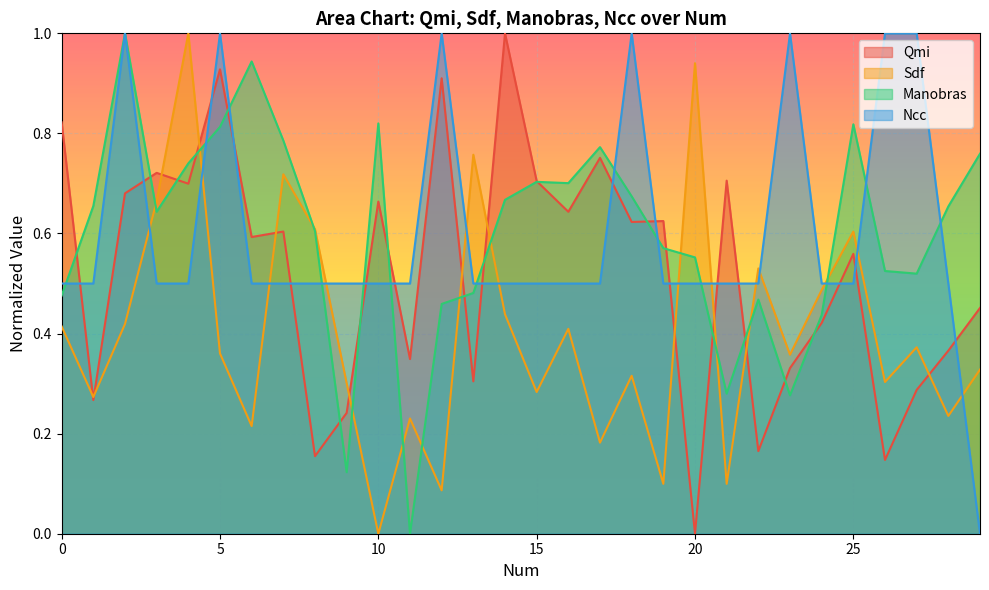

What is the approximate value of Ncc at 7?

0.5